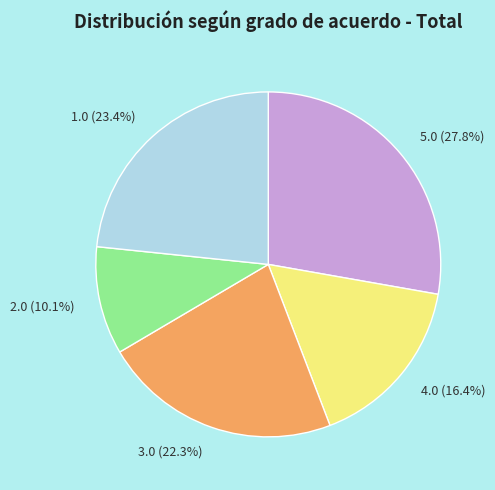

True or false: 3.0 accounts for 37% of the total.

False